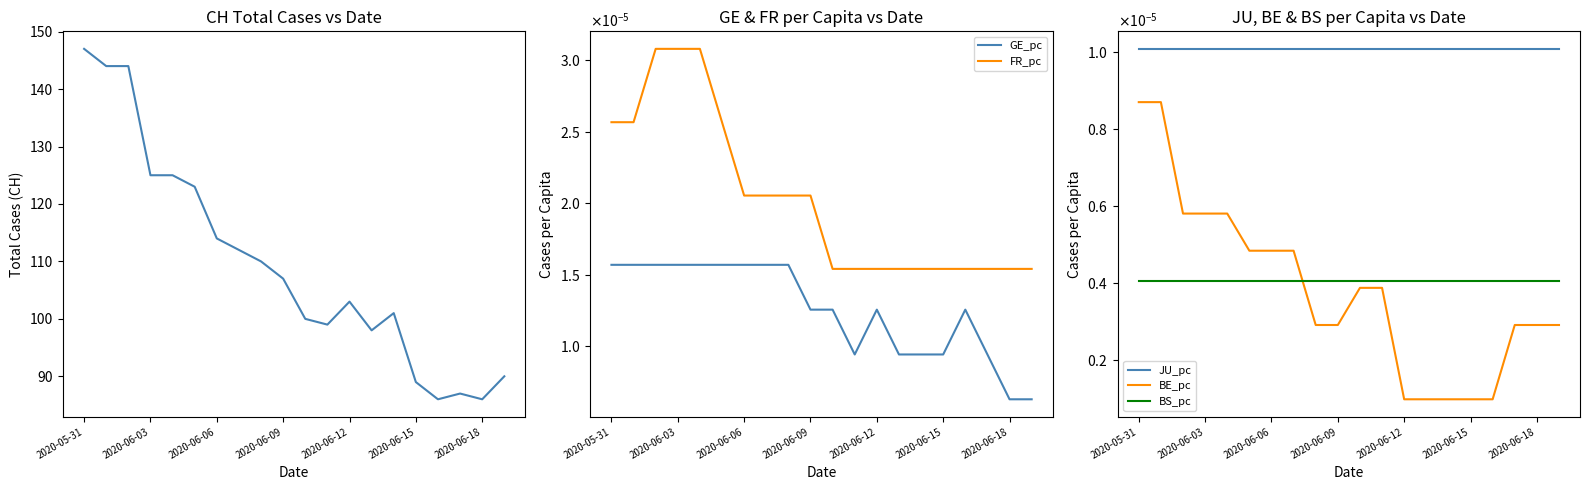

The BE_pc series shows 0.0 at 2020-06-06. True or false?

True